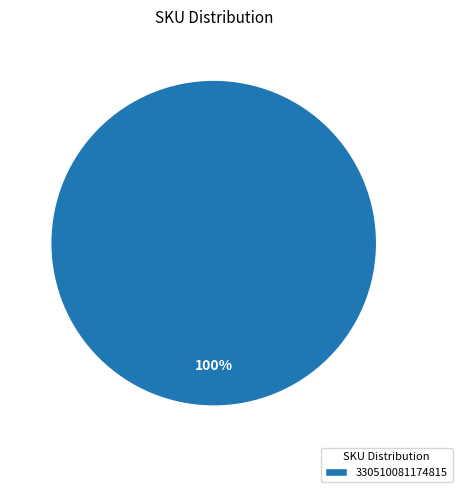

Count the number of slices in the pie.

1